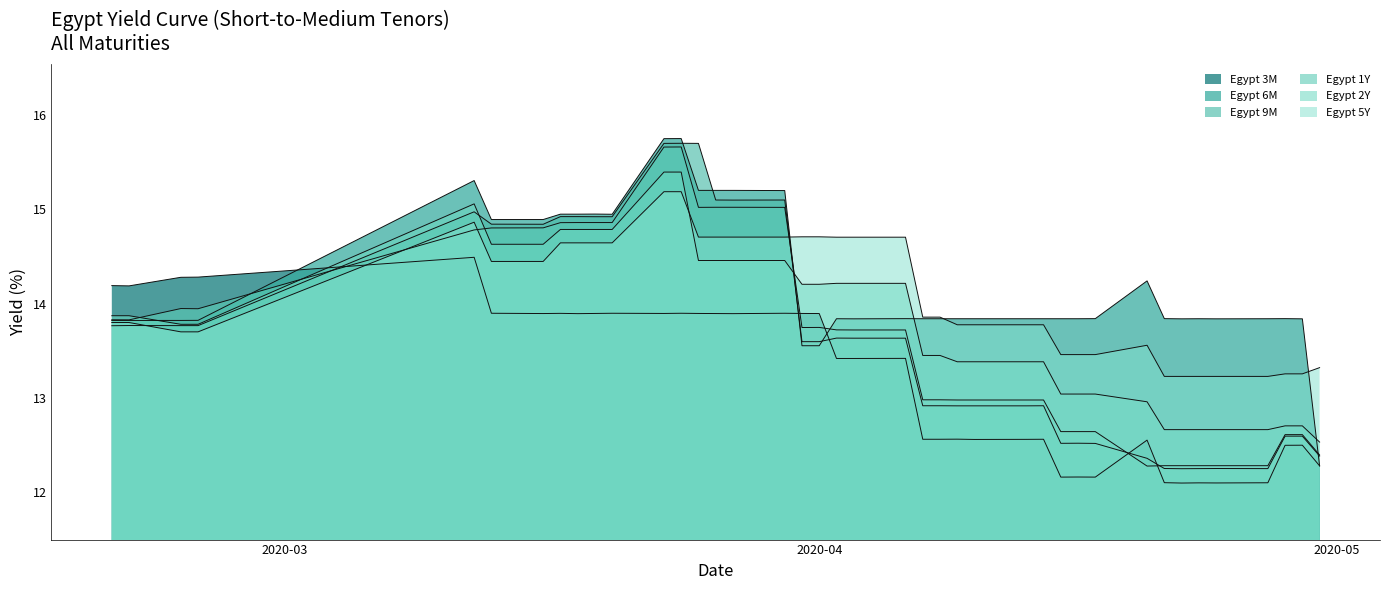

The Egypt 9M series shows 13.8 at 2020-02-21. True or false?

True